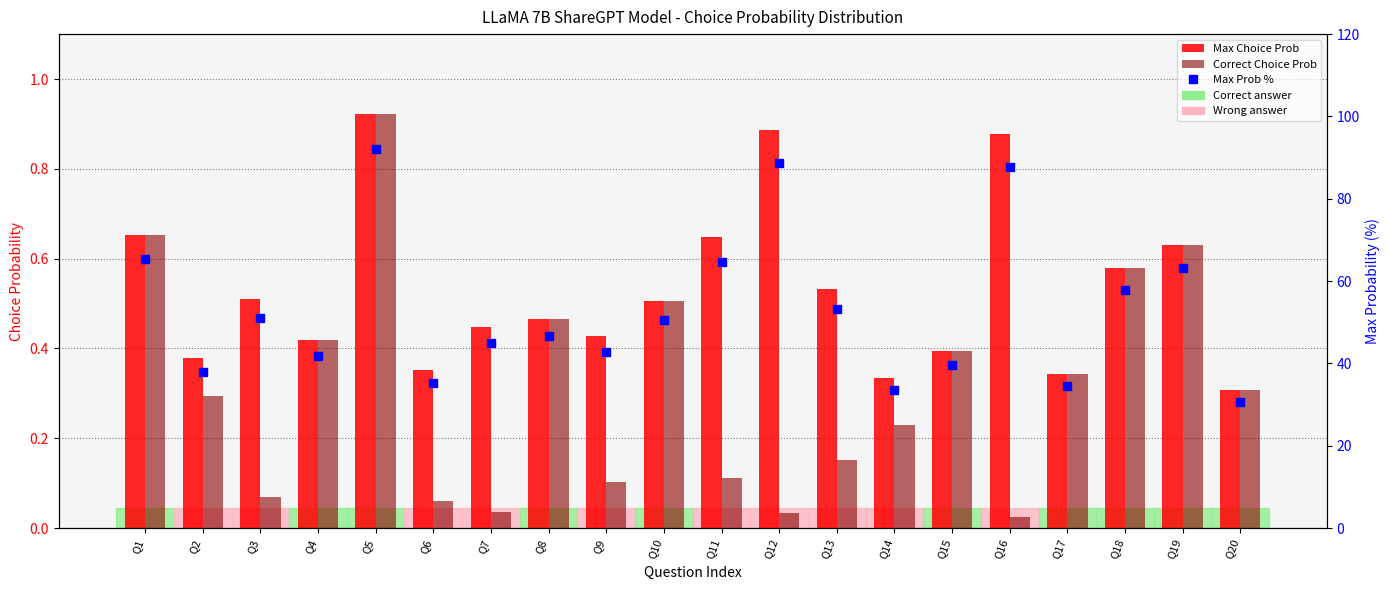

How many groups of bars are there?

20